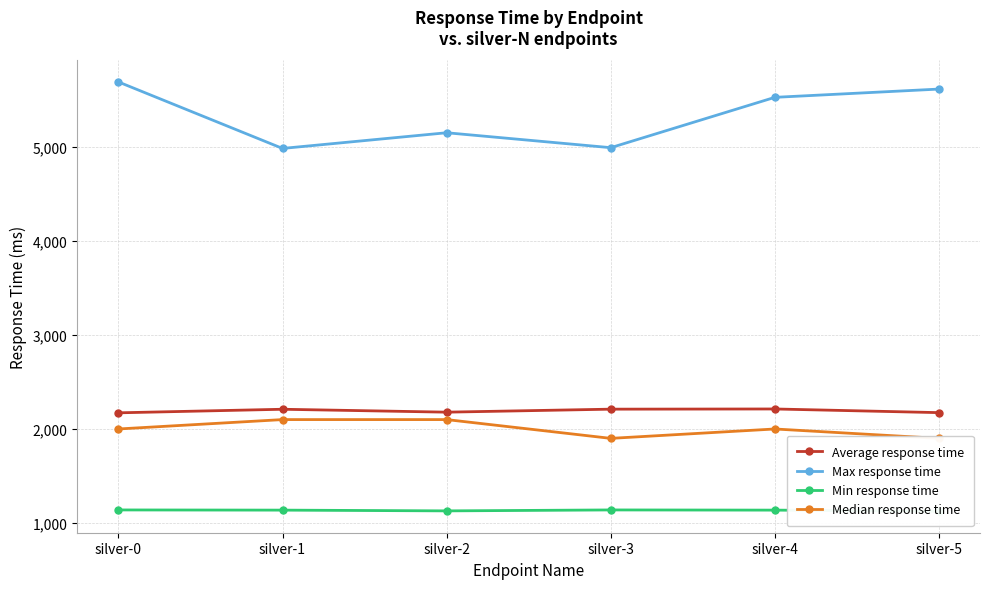

Which category has the lowest value across all series?

silver-5